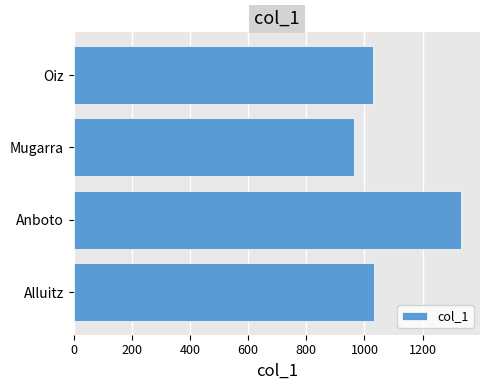

What is the smallest value displayed?

964